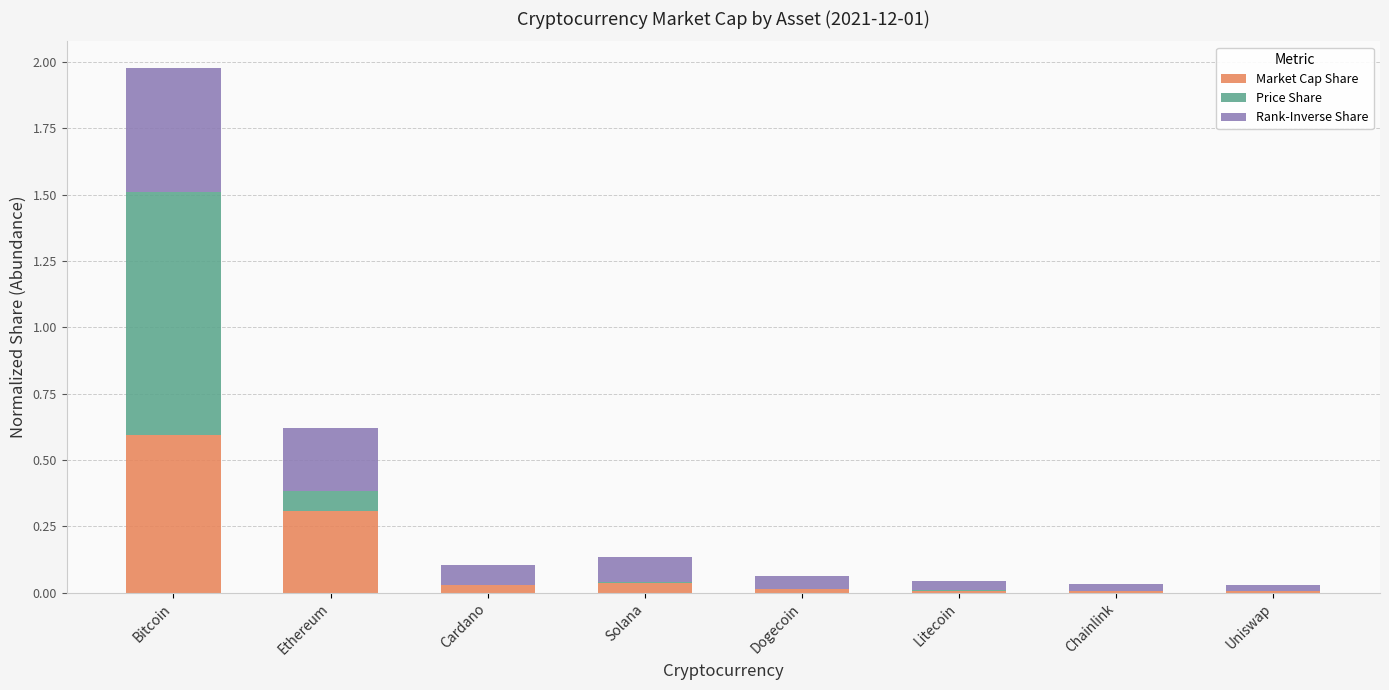

What is the highest value of the Market Cap Share series?

0.6